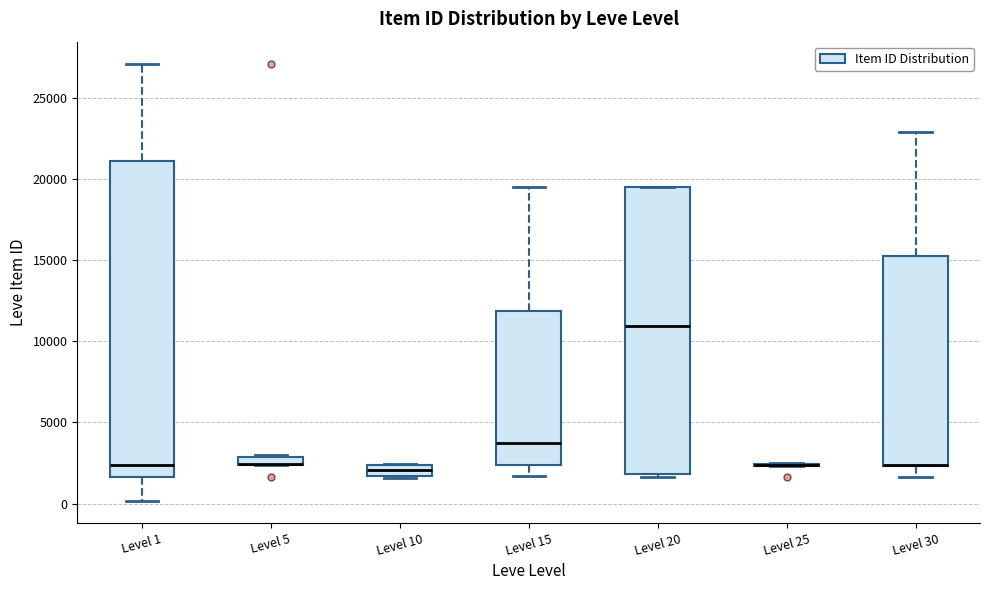

Which box is the tallest, from its lower edge to its upper edge?

Level 1